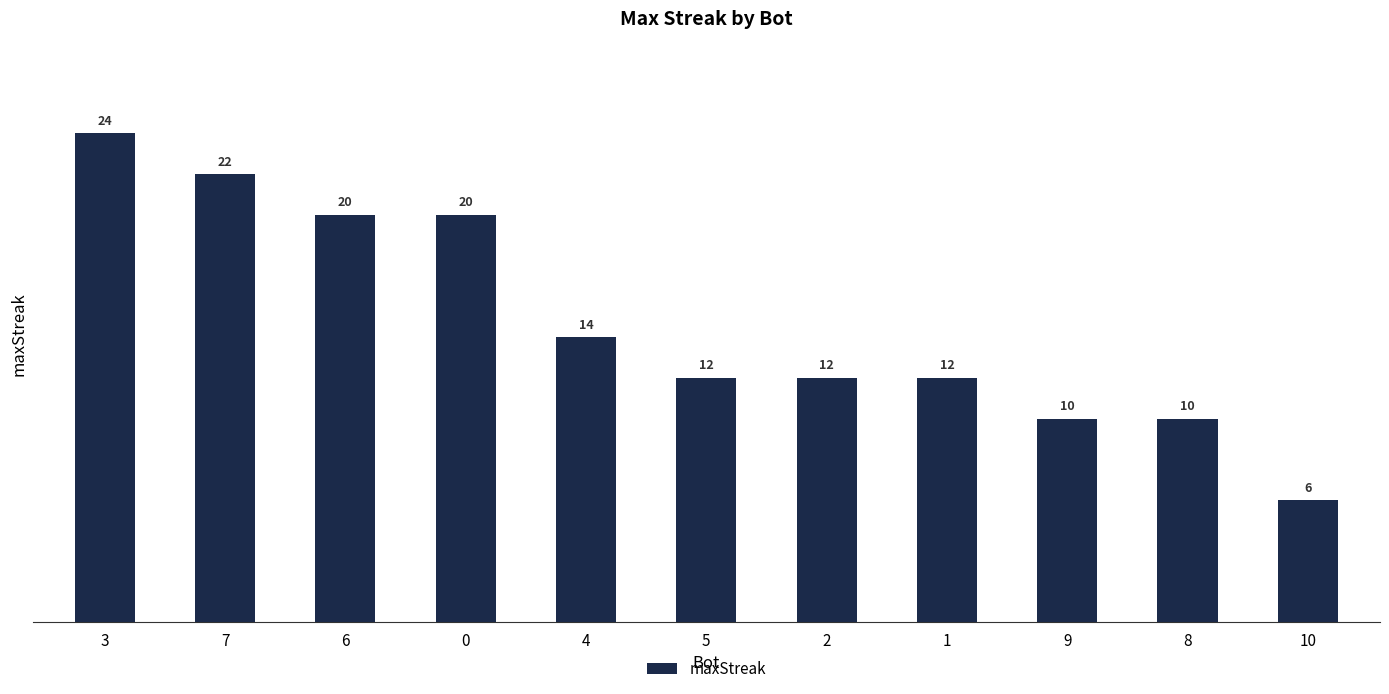

What is the maximum value shown in the chart?

24